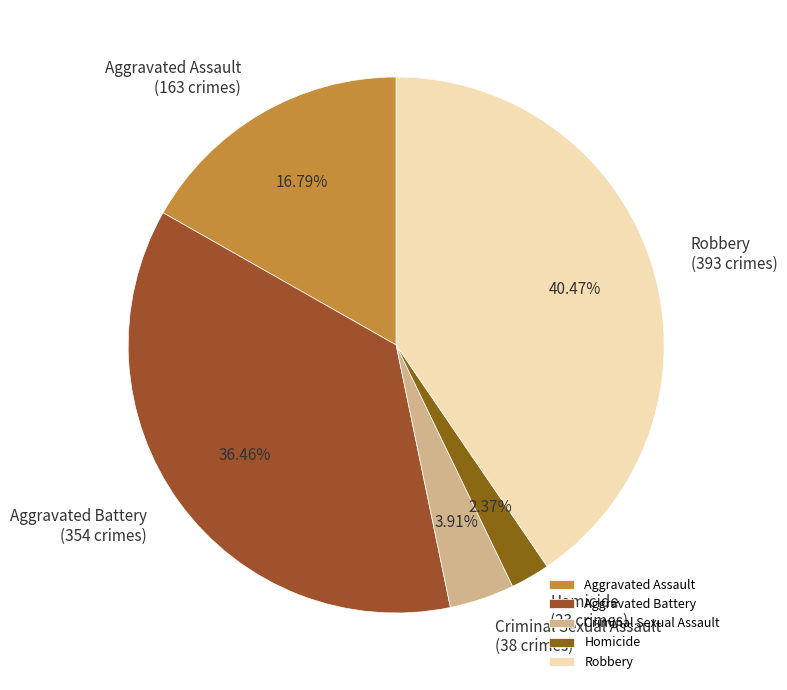

The Aggravated Battery slice represents 50% of the pie. True or false?

False